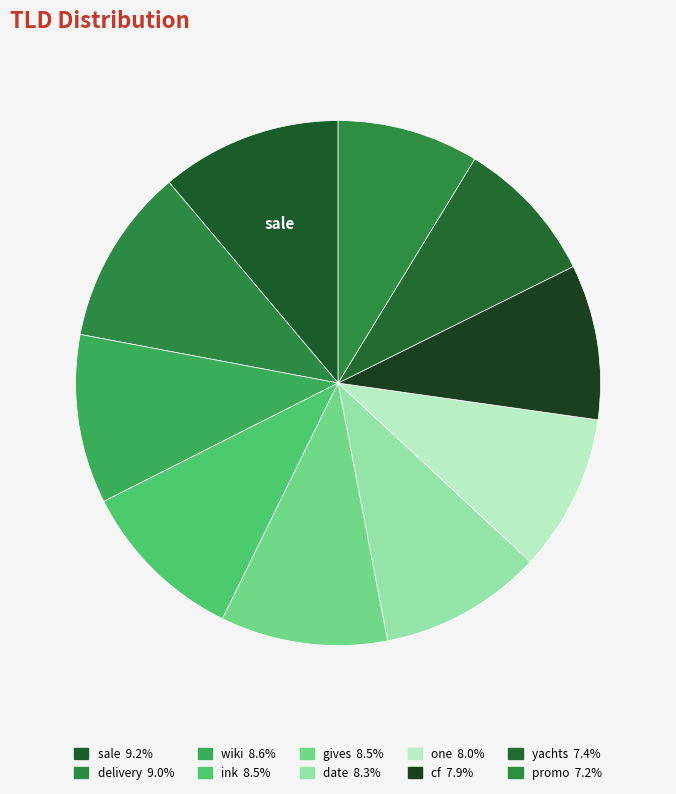

Count the number of slices in the pie.

10